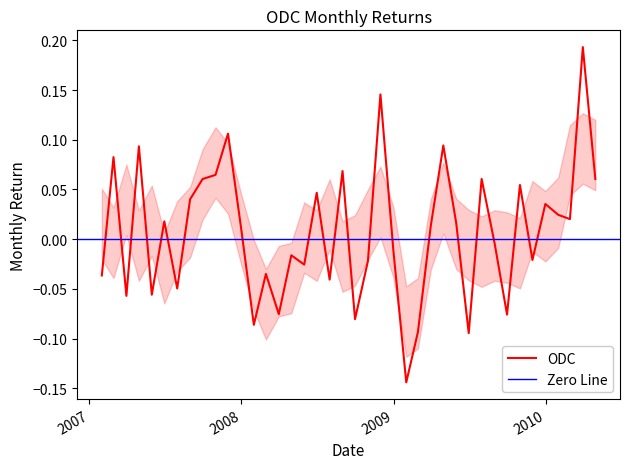

What is the smallest value displayed?

-0.1